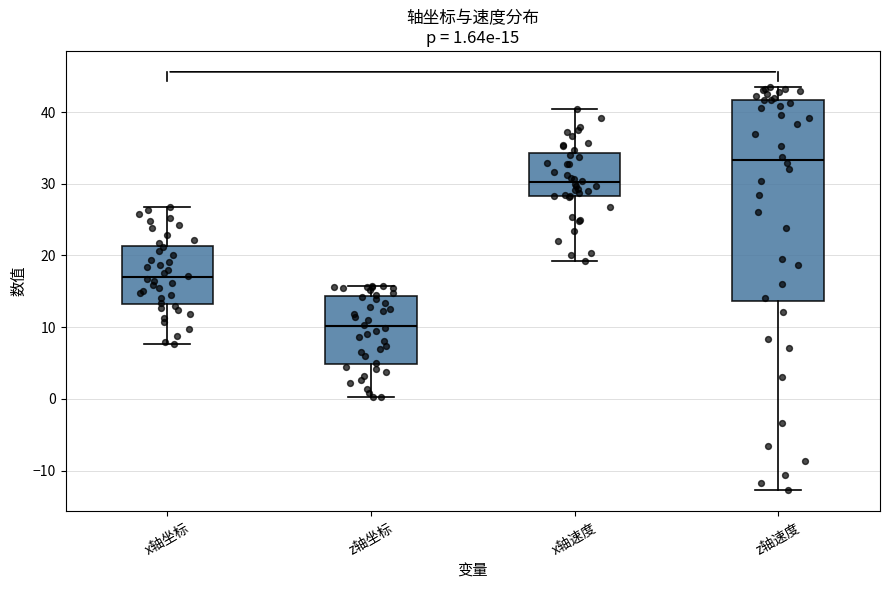

Which box is the tallest, from its lower edge to its upper edge?

z轴速度